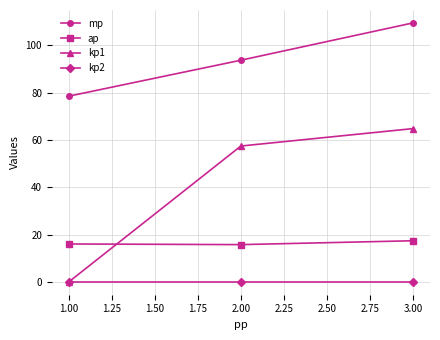

What is the label of the 3rd point from the left?

3.00